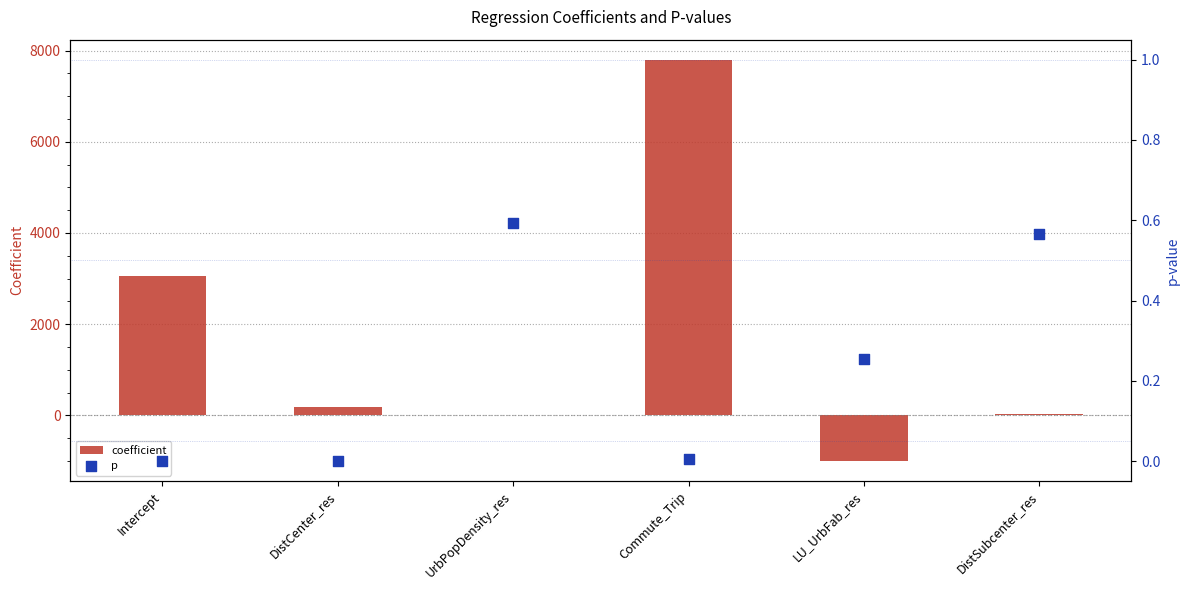

Which series has the largest total across all categories?

coefficient